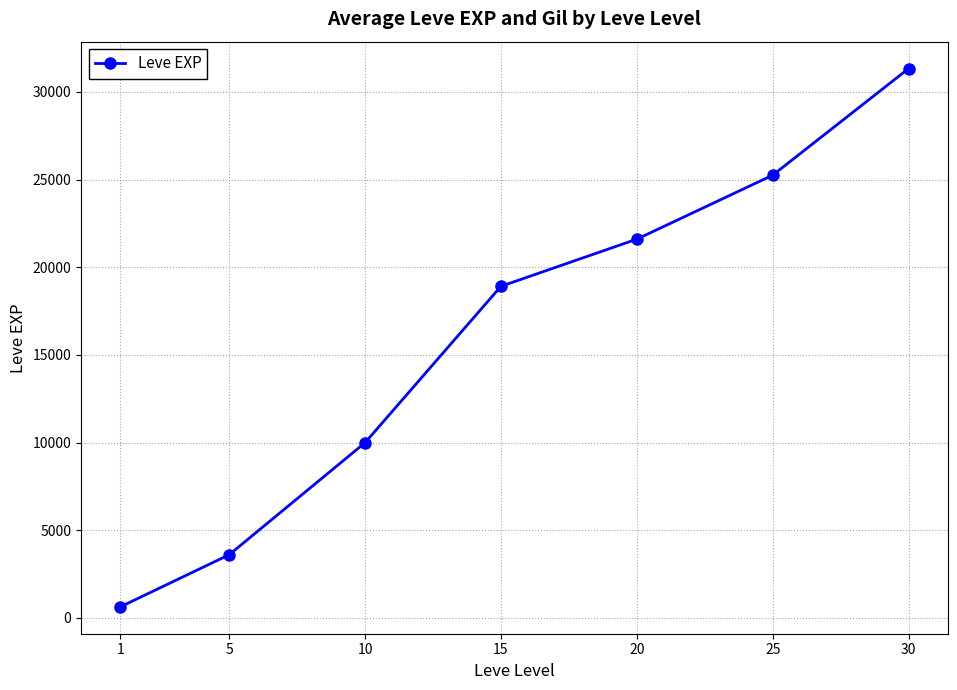

Rank the categories by value from highest to lowest.

30, 25, 20, 15, 10, 5, 1